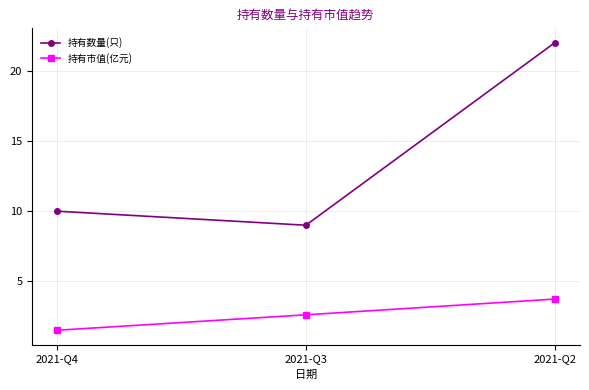

Which series has the widest spread of values?

持有数量(只)